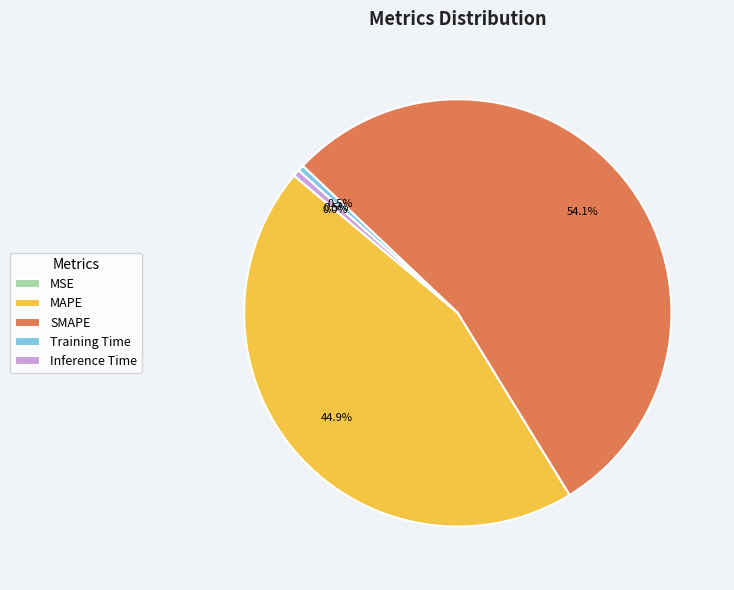

Does SMAPE represent more than half of the total?

Yes